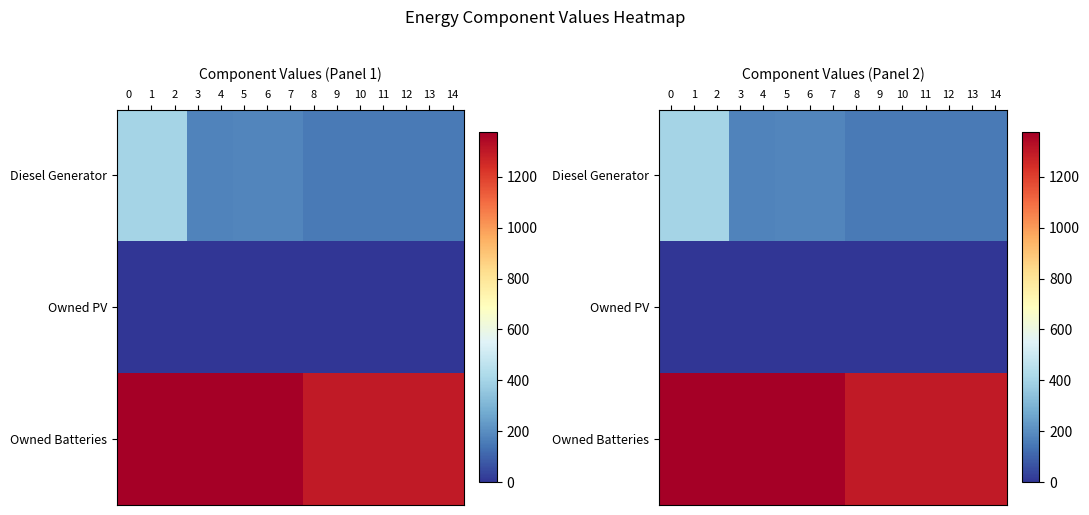

At 6, list the series in order from largest to smallest.

Owned Batteries, Diesel Generator, Owned PV